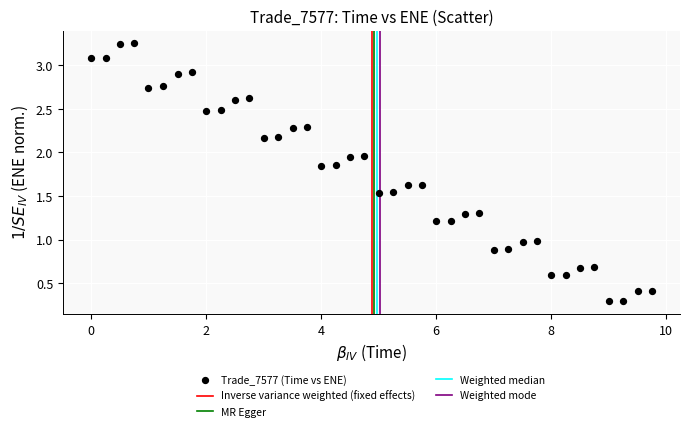

What is the range of Y values (max minus min)?

3.0